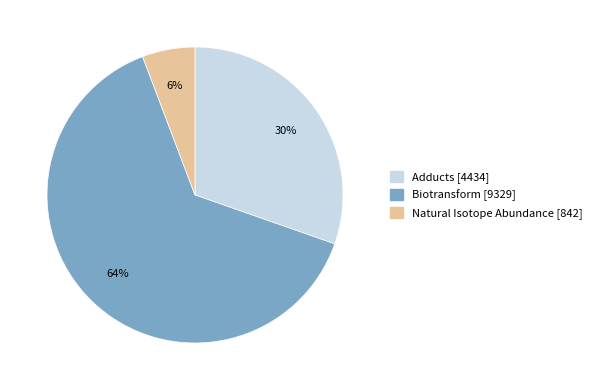

Does Biotransform account for over 50% of the chart?

Yes